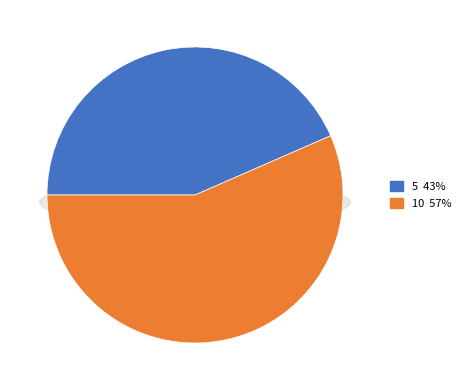

How many slices are in this pie chart?

2